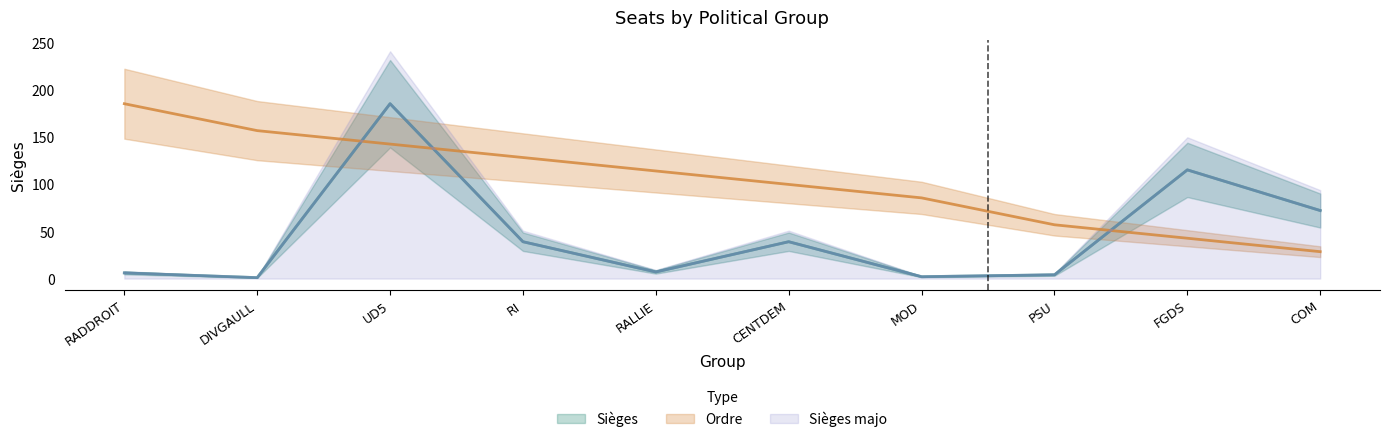

In Sièges, how many points are higher than both neighbors (excluding endpoints)?

3